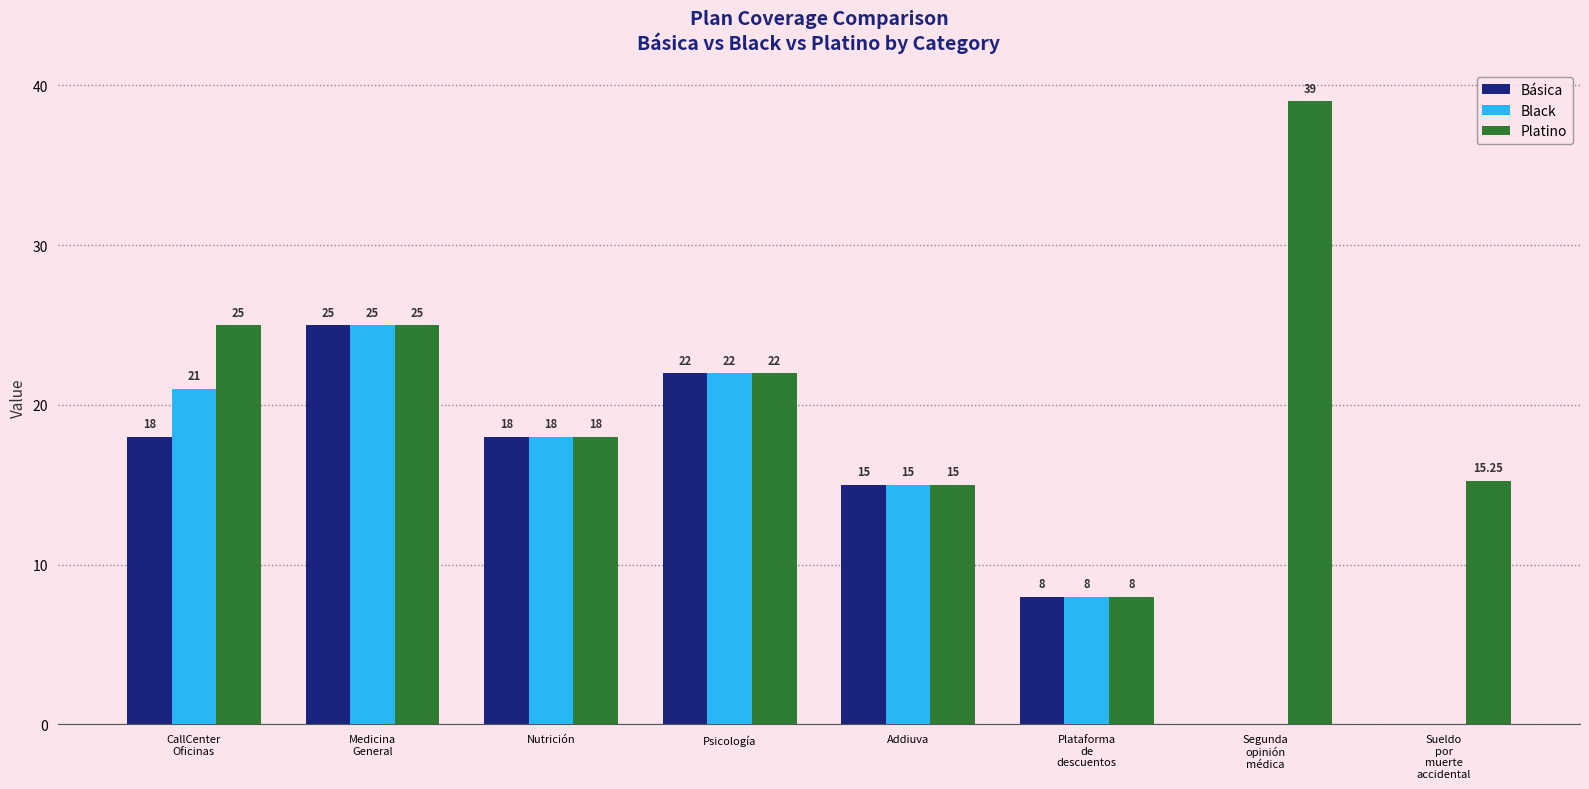

How many positive values does the Black series have?

6